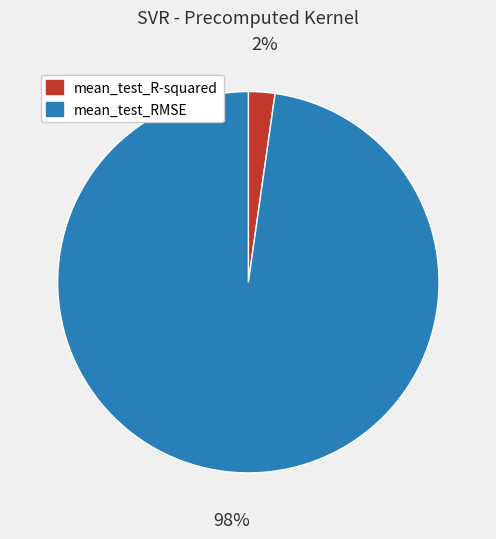

How many segments does this pie chart have?

2